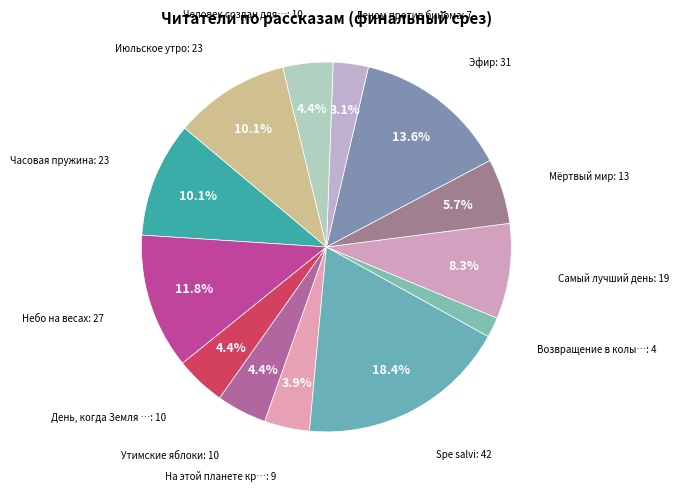

Is there a majority slice in this chart?

No